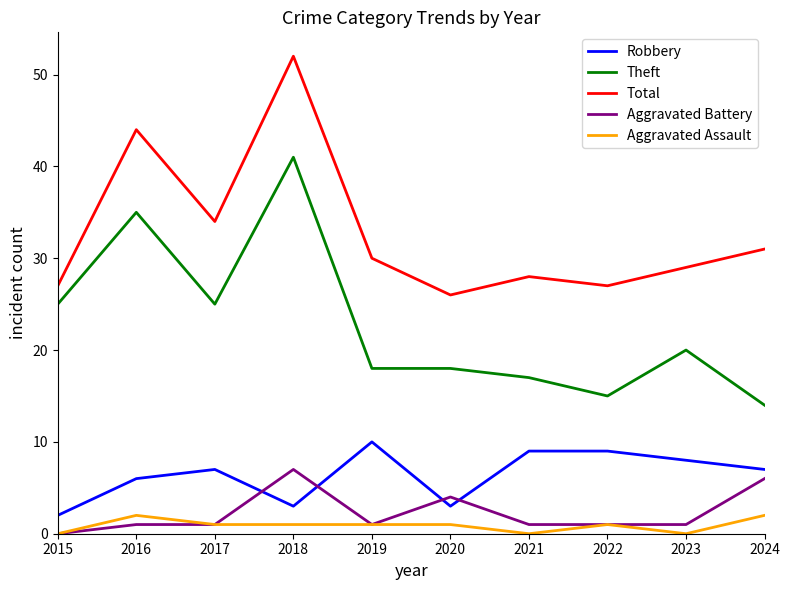

Reading right to left, list all the values displayed in this chart.

Robbery: 7	8	9	9	3	10	3	7	6	2
Theft: 14	20	15	17	18	18	41	25	35	25
Total: 31	29	27	28	26	30	52	34	44	27
Aggravated Battery: 6	1	1	1	4	1	7	1	1	0
Aggravated Assault: 2	0	1	0	1	1	1	1	2	0